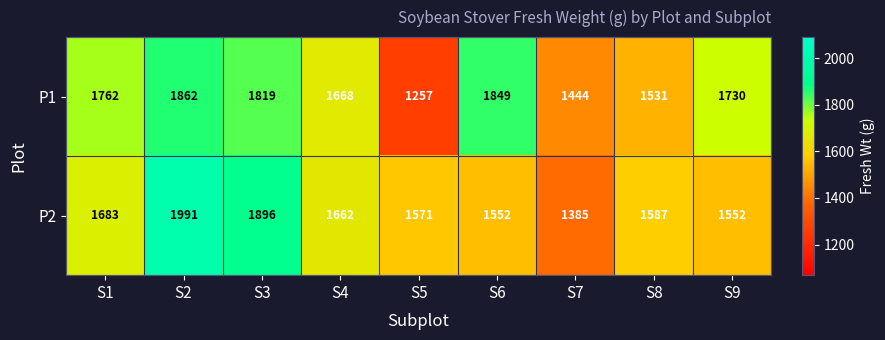

Which label corresponds to the smallest value in the chart?

S5